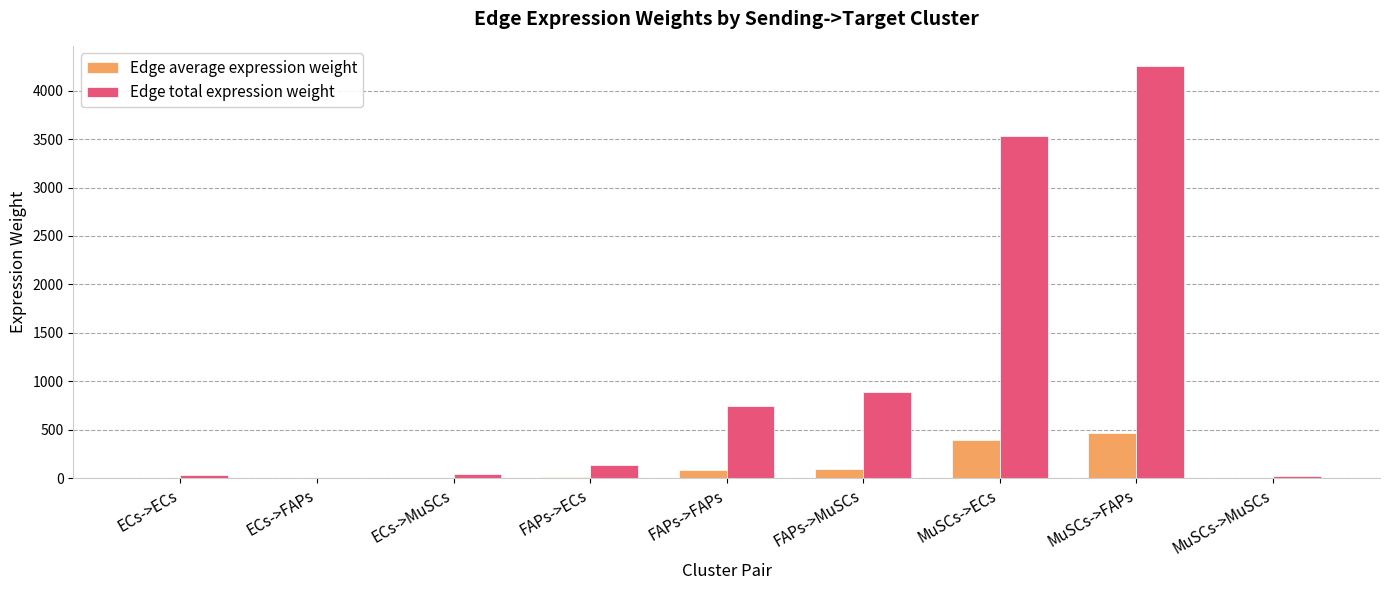

What is the average value of the Edge total expression weight series?

1073.8